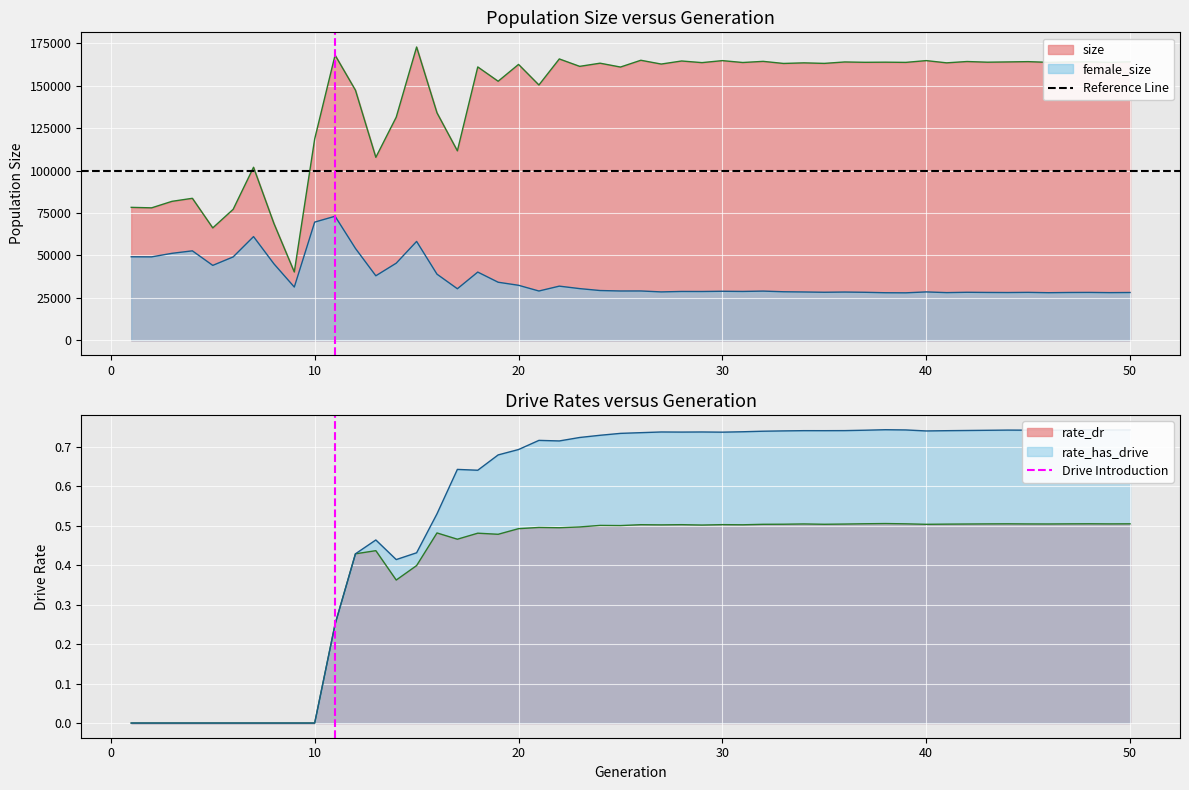

Is it true that Reference Line equals 61410 at 0?

False